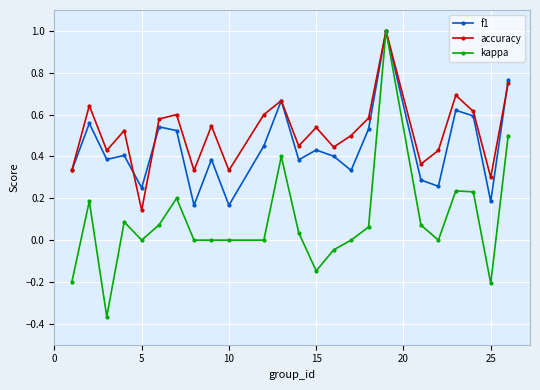

How many accuracy values are between 0 and 1?

24